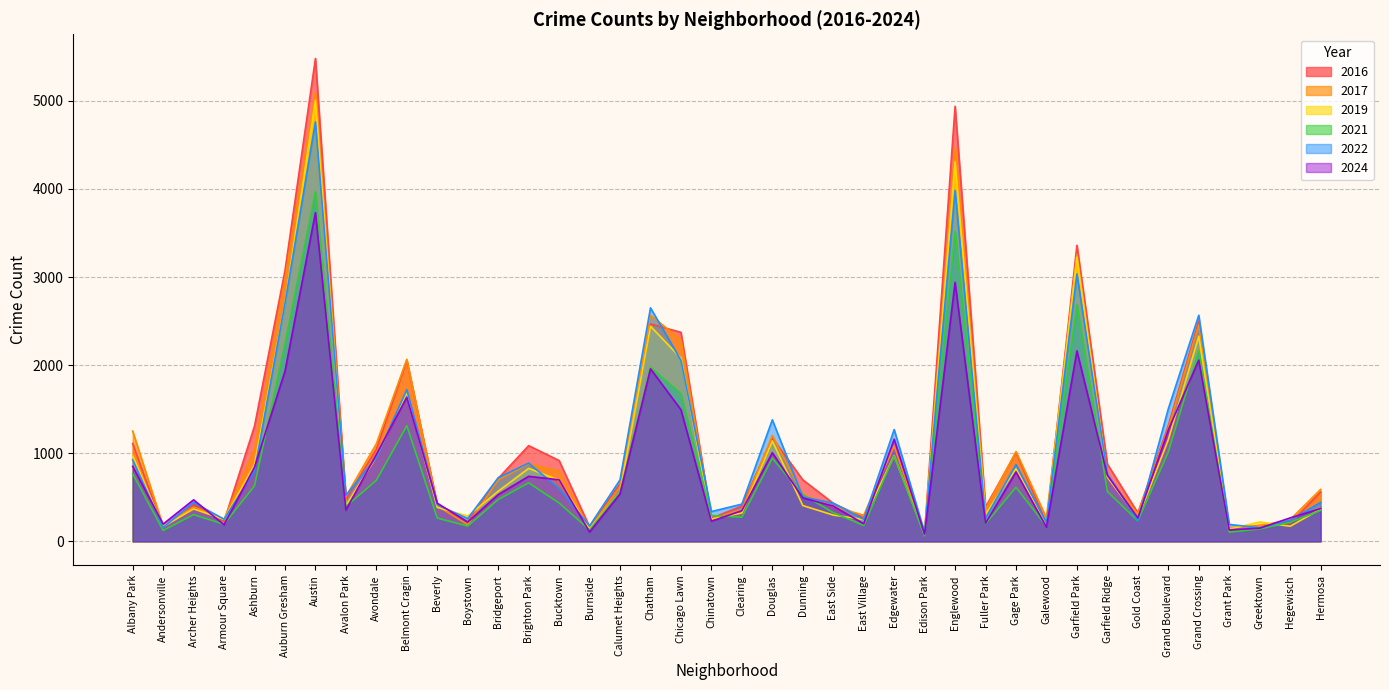

Does the chart have visible grid lines?

Yes